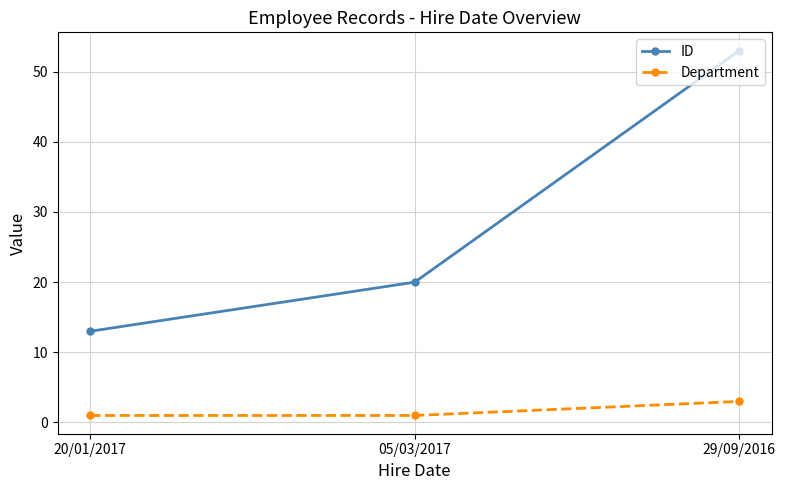

What value does the Department series have at 29/09/2016?

3